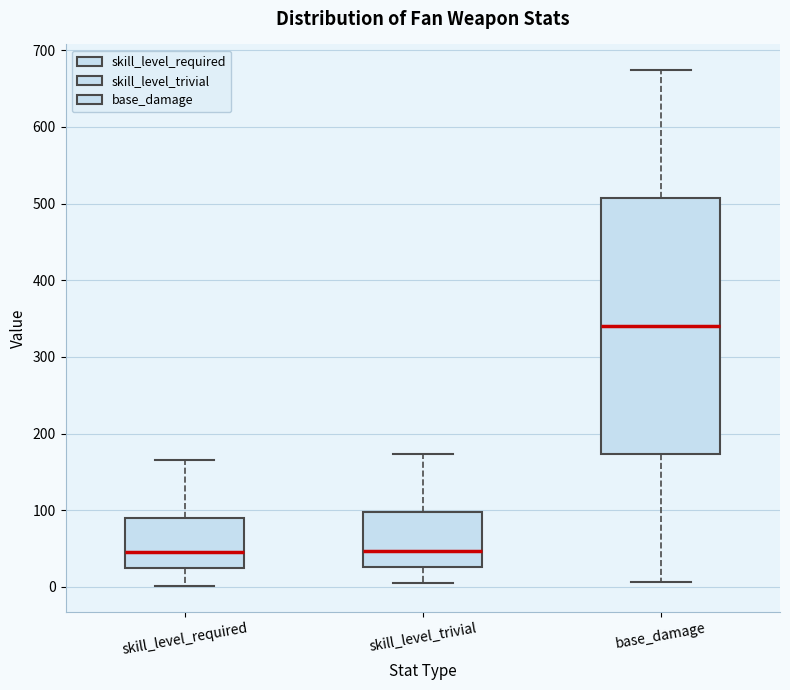

Where is the upper edge of the box for skill_level_required on the y-axis? The values are not printed on the chart, so give them approximately, as read against the axis.

90